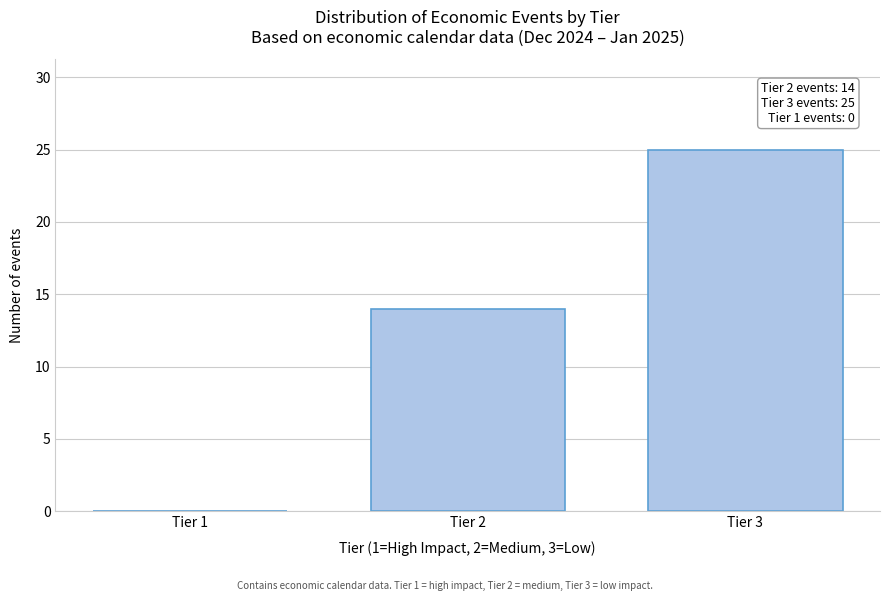

Reading left to right, list all the values displayed in this chart.

Tier 1=0	Tier 2=14	Tier 3=25